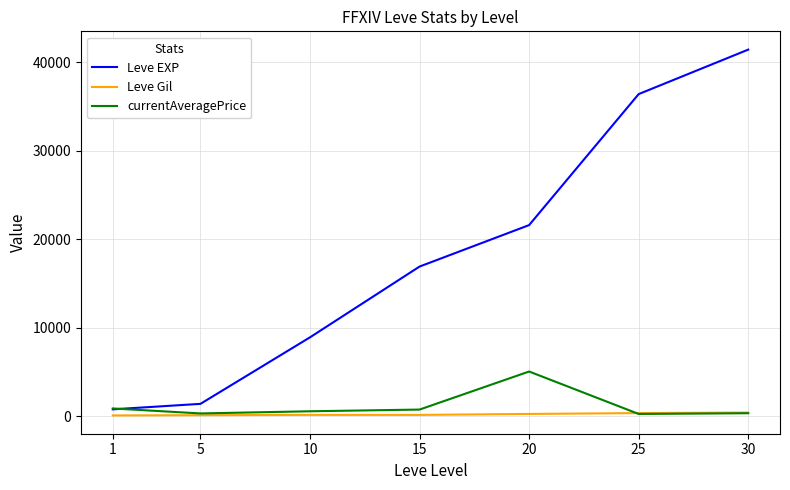

Does the chart have visible grid lines?

Yes